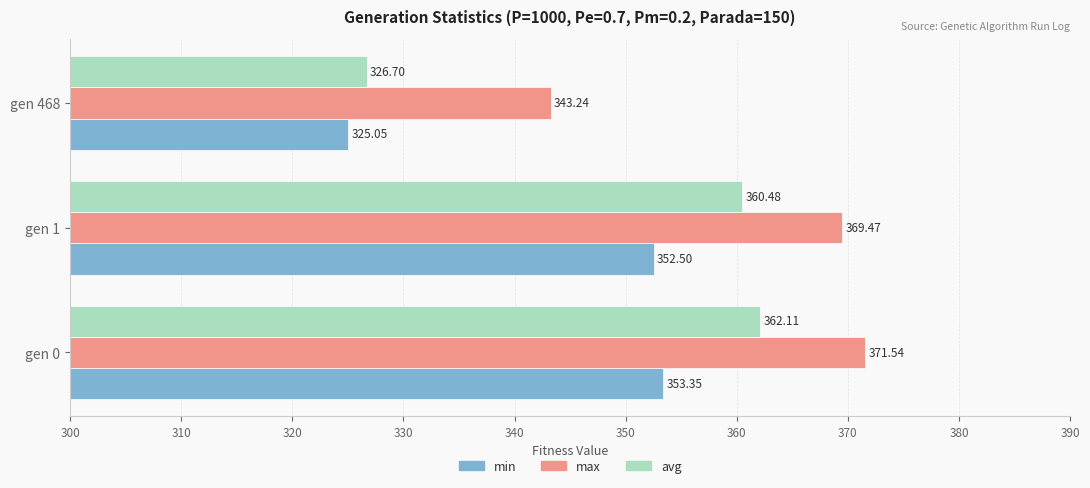

At how many categories does at least one series exceed 332?

3